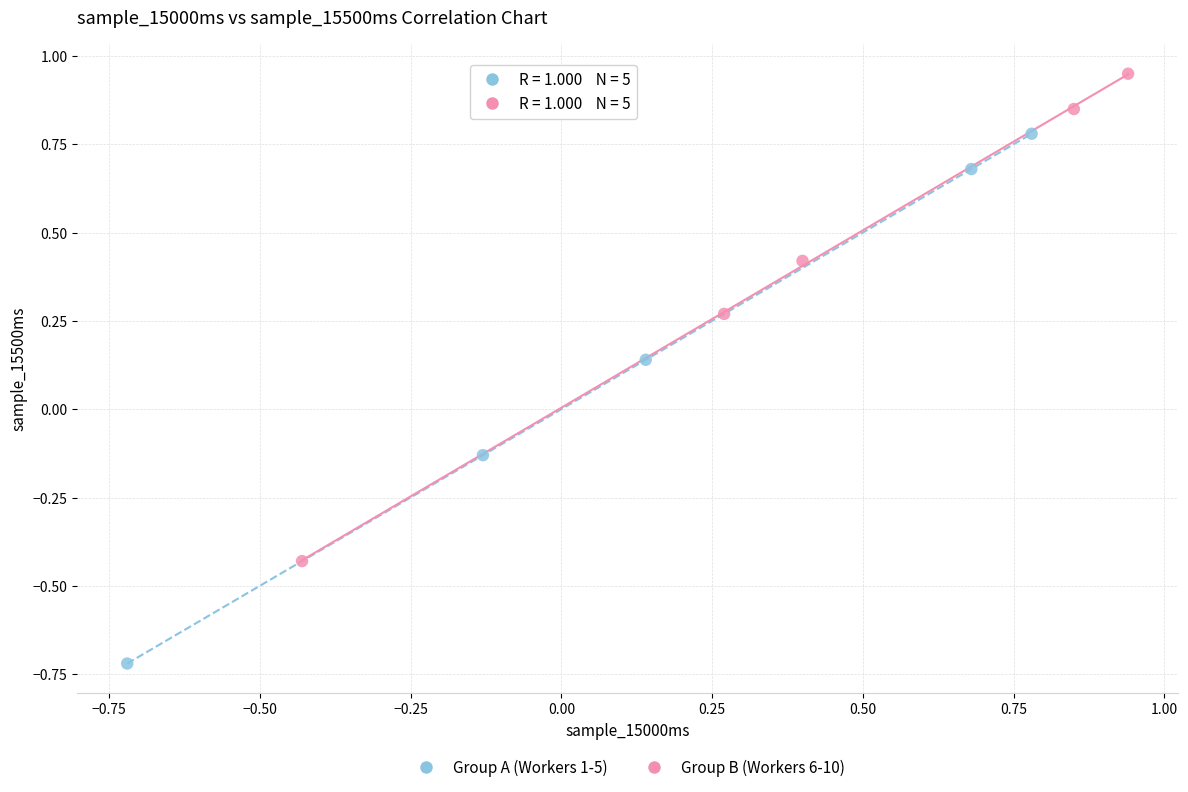

Which series contains the lowest Y value?

Group A (Workers 1-5)